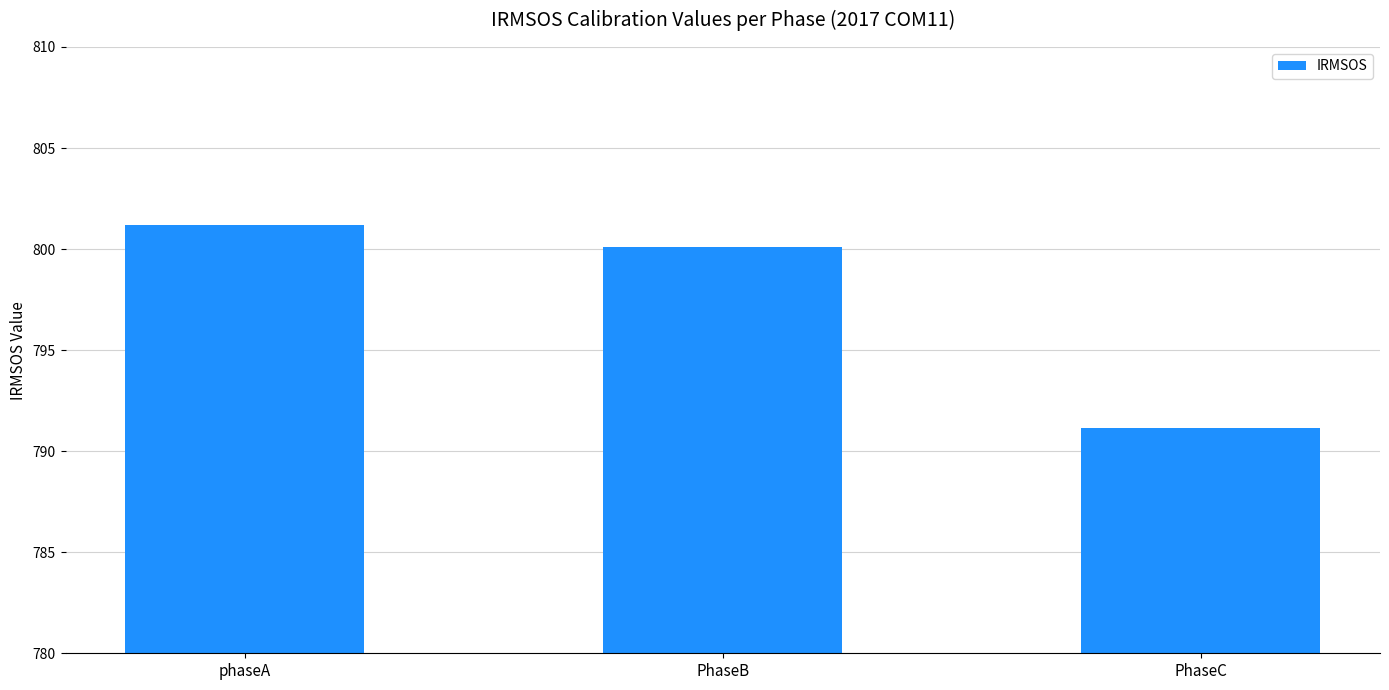

Which category has the lowest value across all series?

PhaseC